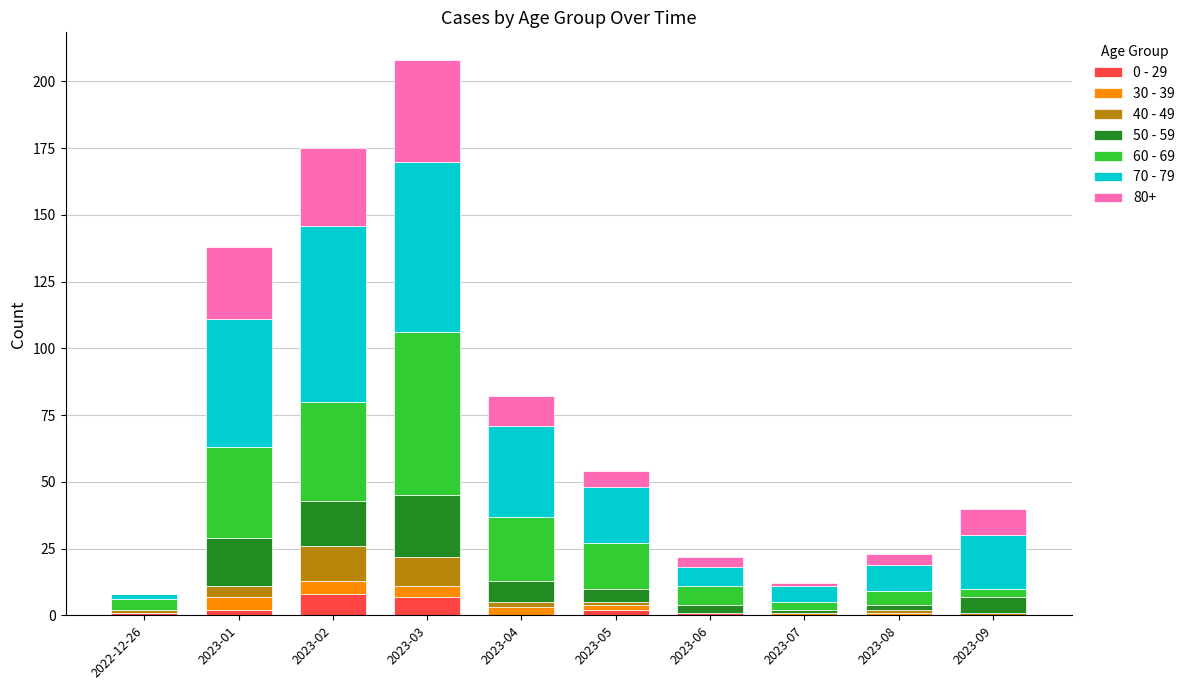

At which category is the sum across all series the highest?

2023-03